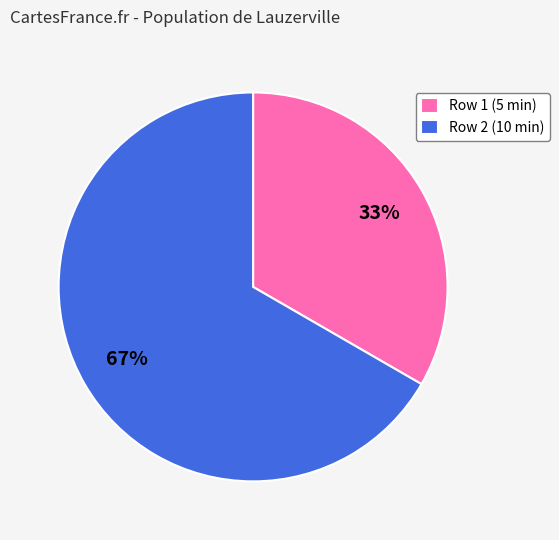

Count the number of slices in the pie.

2